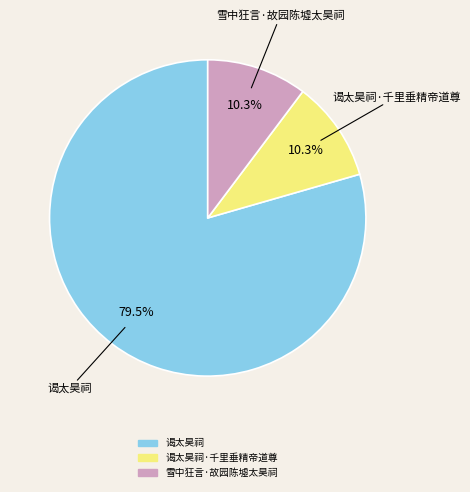

How many slices are in this pie chart?

3